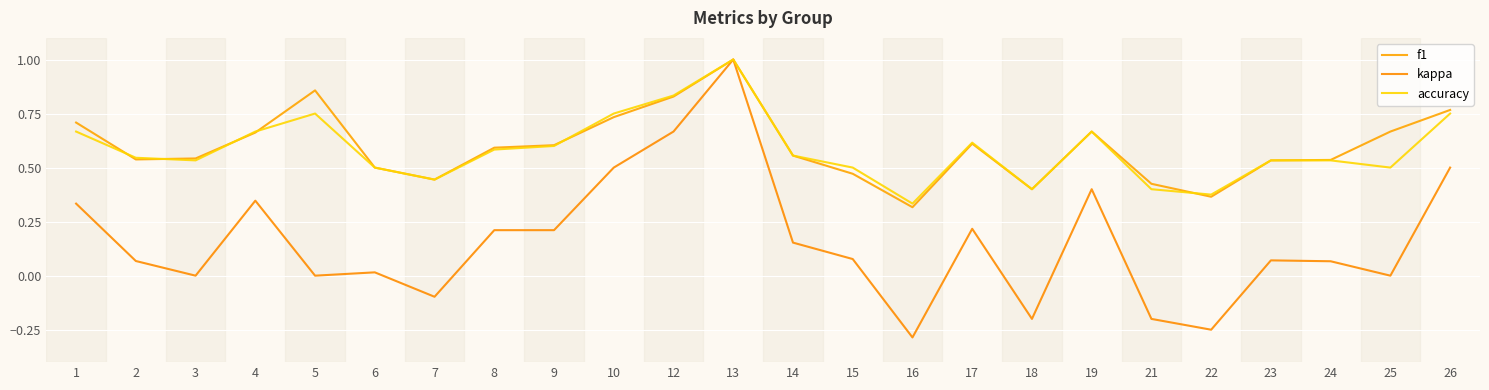

List the series in order of their peak value, lowest first.

f1, kappa, accuracy